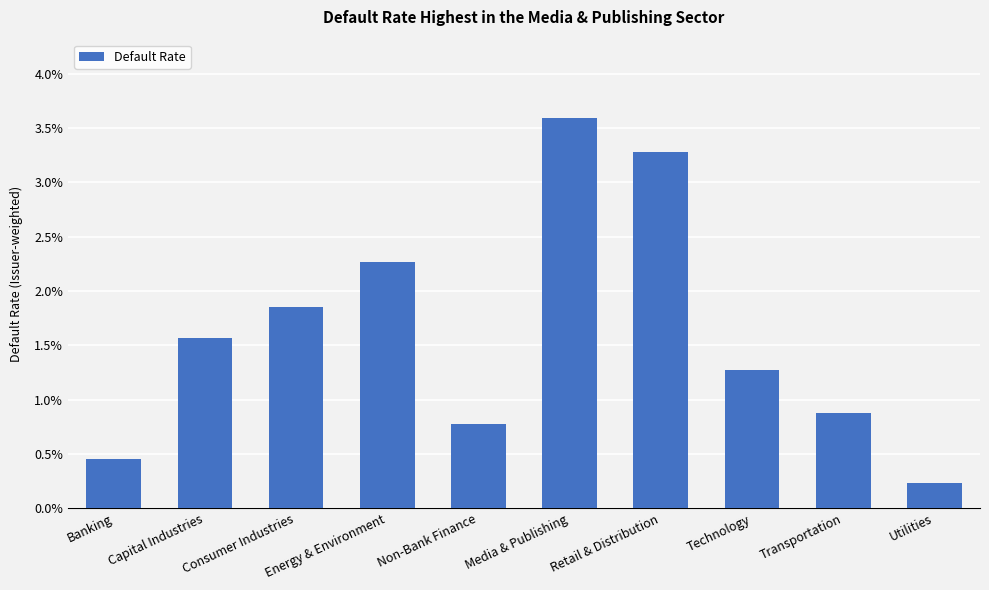

List the labels in order of value, smallest first.

Utilities, Banking, Non-Bank Finance, Transportation, Technology, Capital Industries, Consumer Industries, Energy & Environment, Retail & Distribution, Media & Publishing